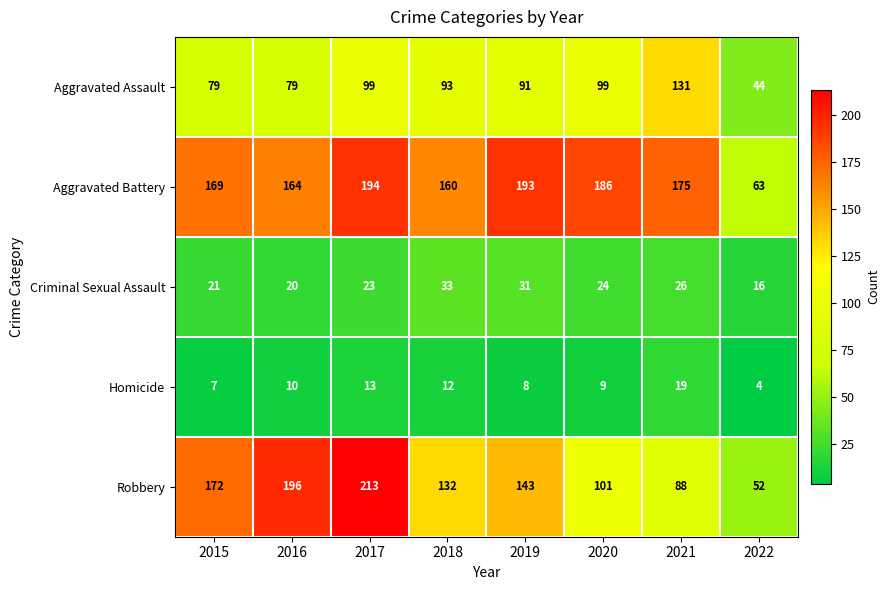

What is the smallest value displayed?

4